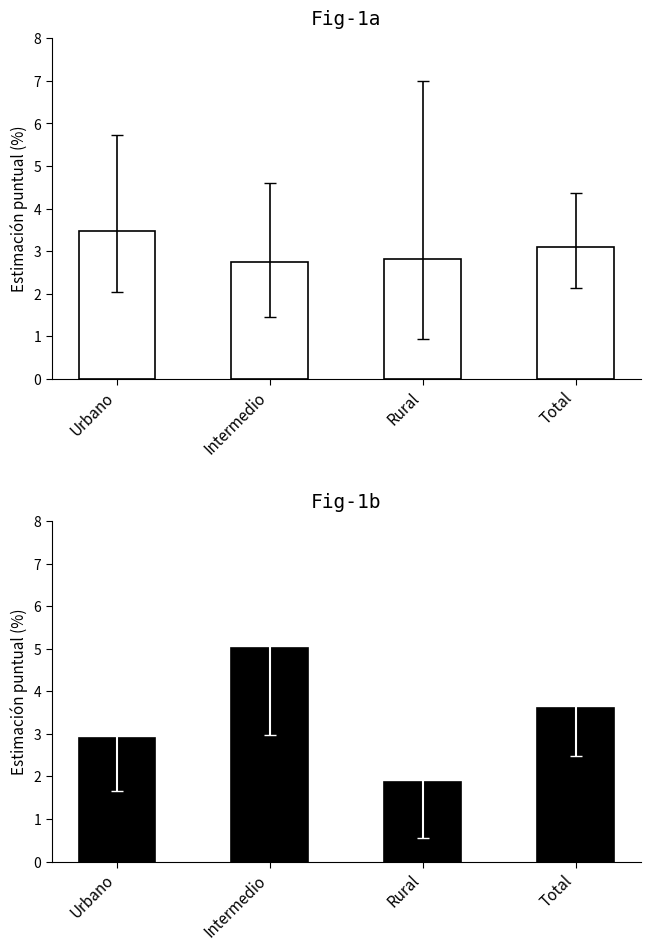

What is the total value across all series at Urbano?

6.4